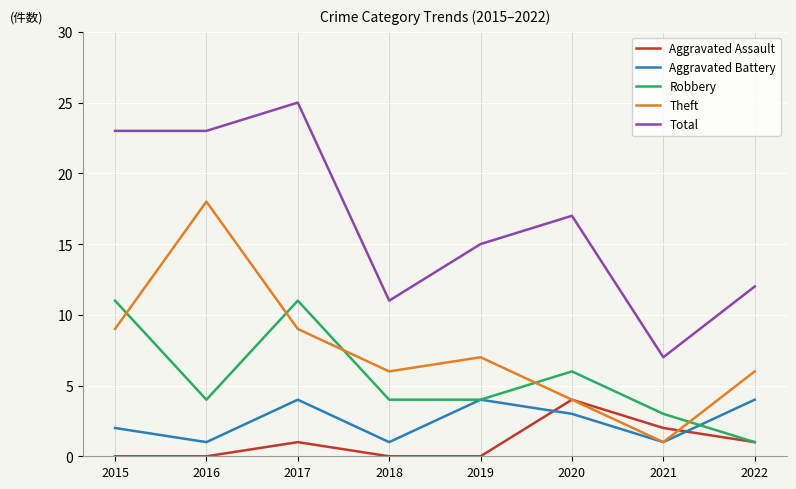

Which series changed the most between 2016 and 2021?

Theft